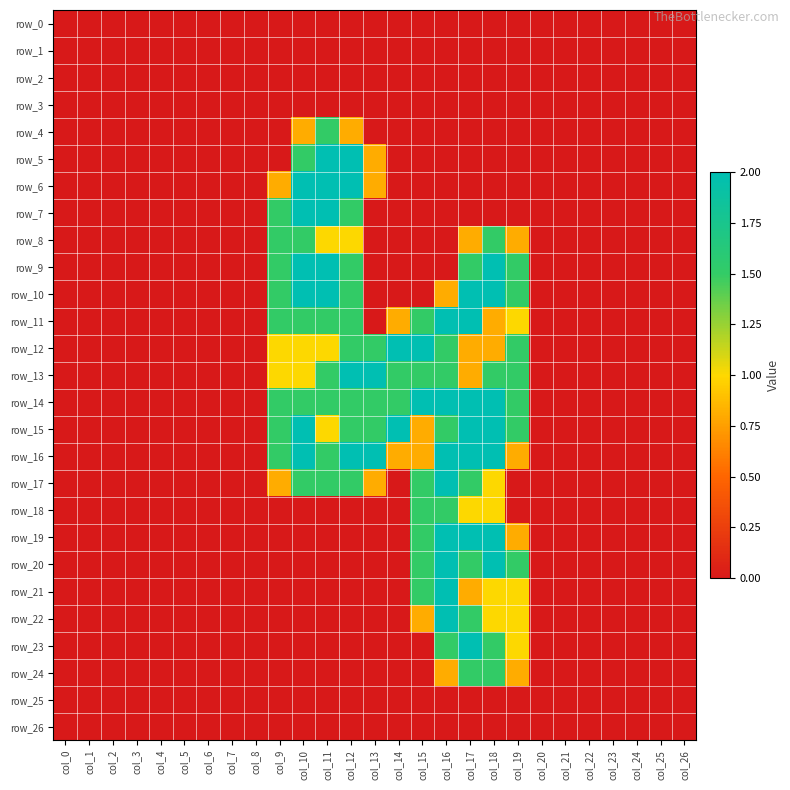

Is it true that row_2 equals 0.0 at col_10?

True